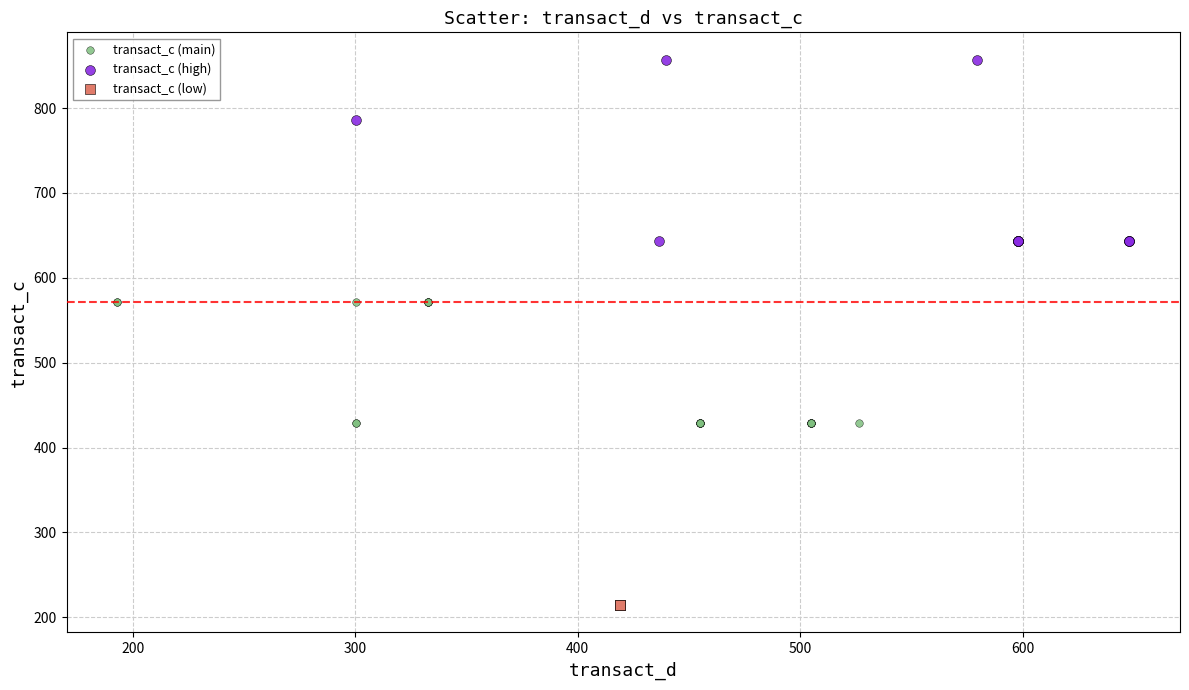

Which series reaches the minimum Y coordinate?

transact_c (low)